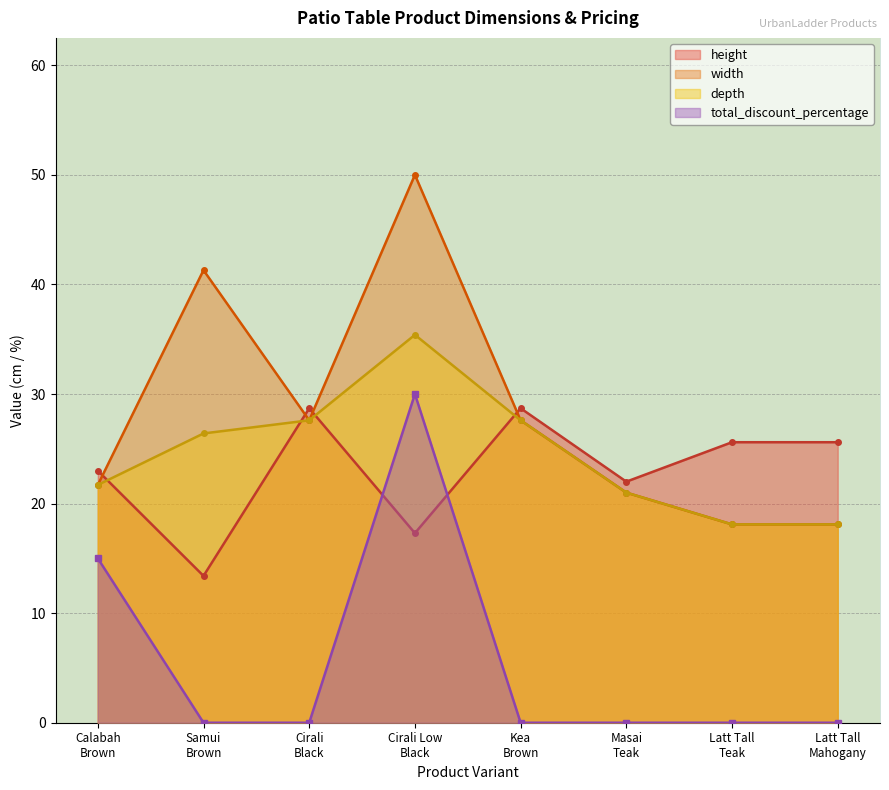

Which label corresponds to the smallest value in the chart?

Samui
Brown